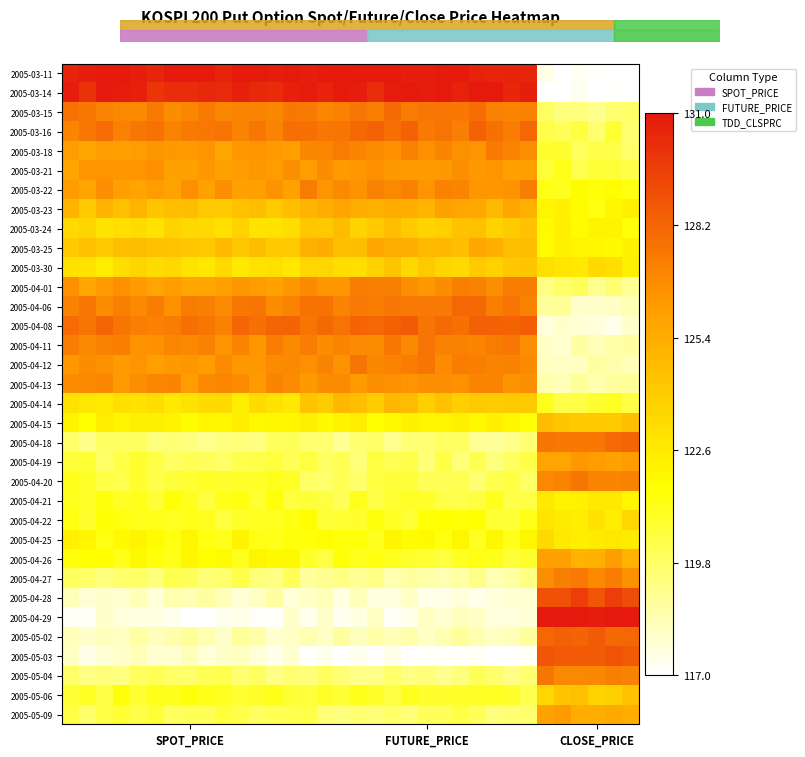

Count the number of data series in this chart.

34